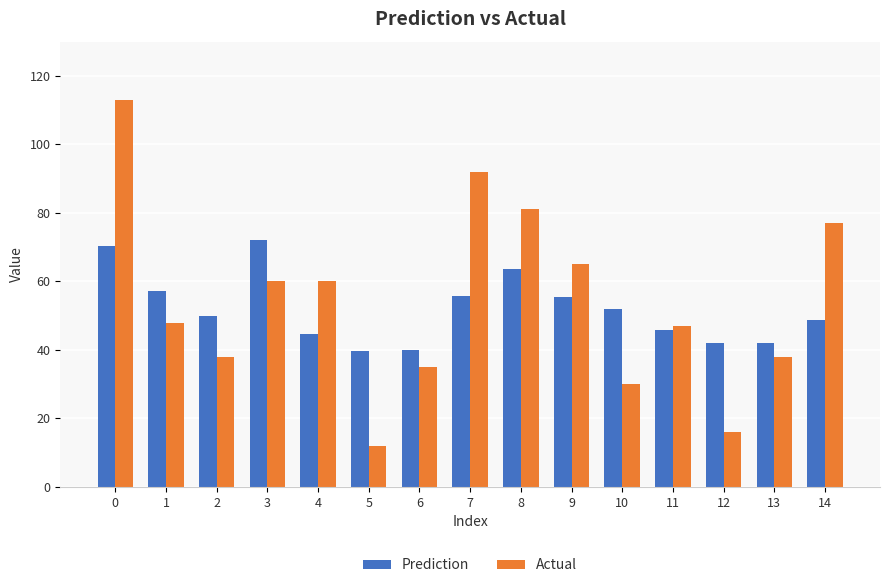

At 10, list the series in order from largest to smallest.

Prediction, Actual